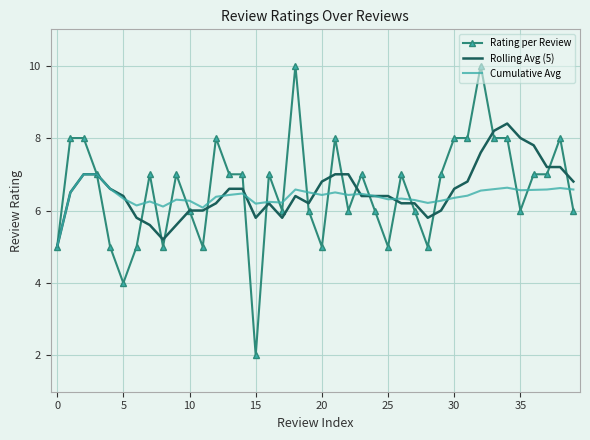

Which series ends up on top after the final intersection of Rolling Avg (5) and Rating per Review?

Rolling Avg (5)